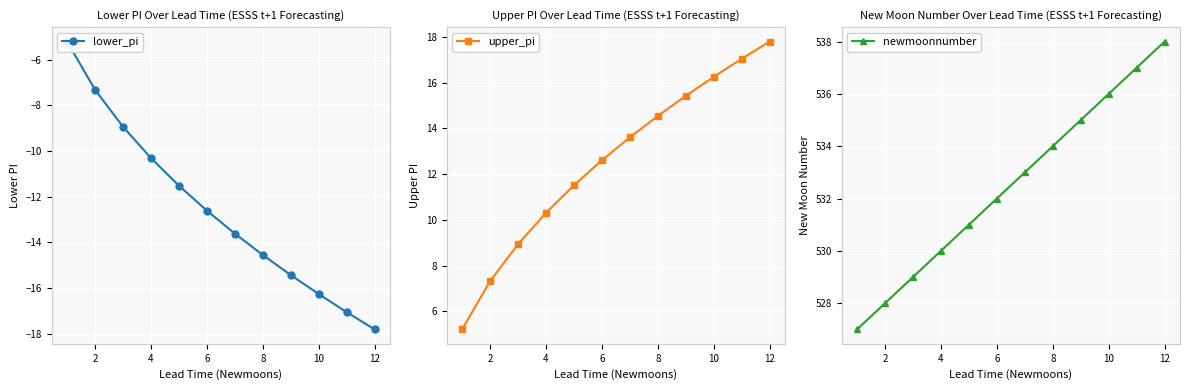

Does the chart display data point markers on the line(s)?

Yes